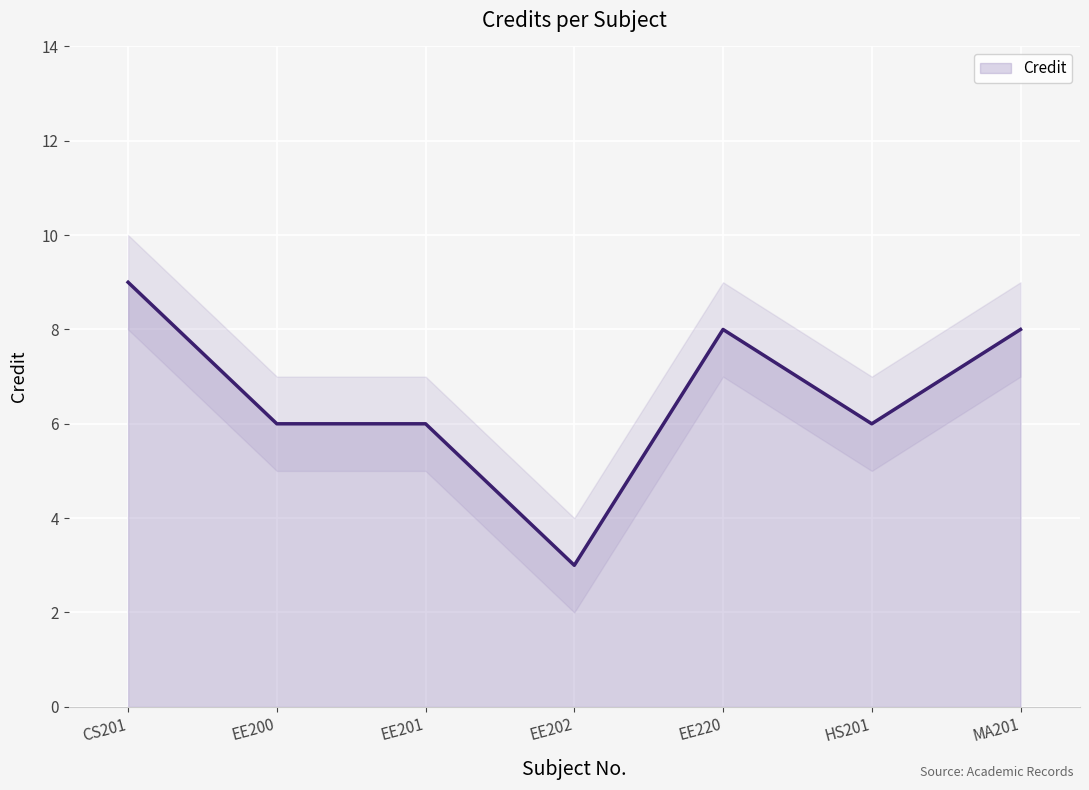

What is the difference between the values at EE200 and EE202?

3